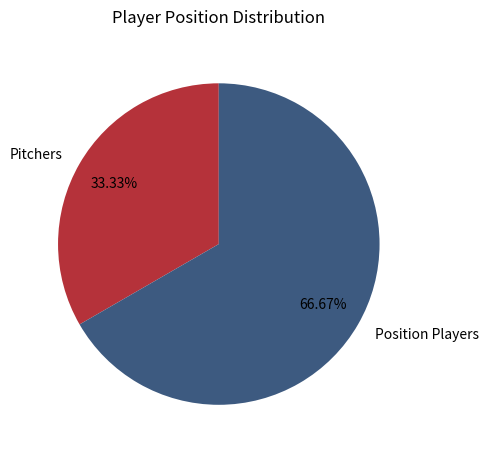

Which slice is the largest?

Position Players